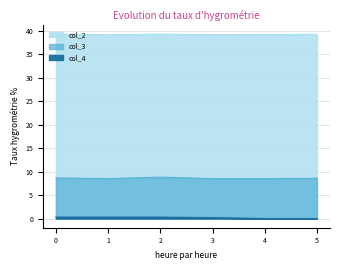

How many distinct data groups are displayed?

3